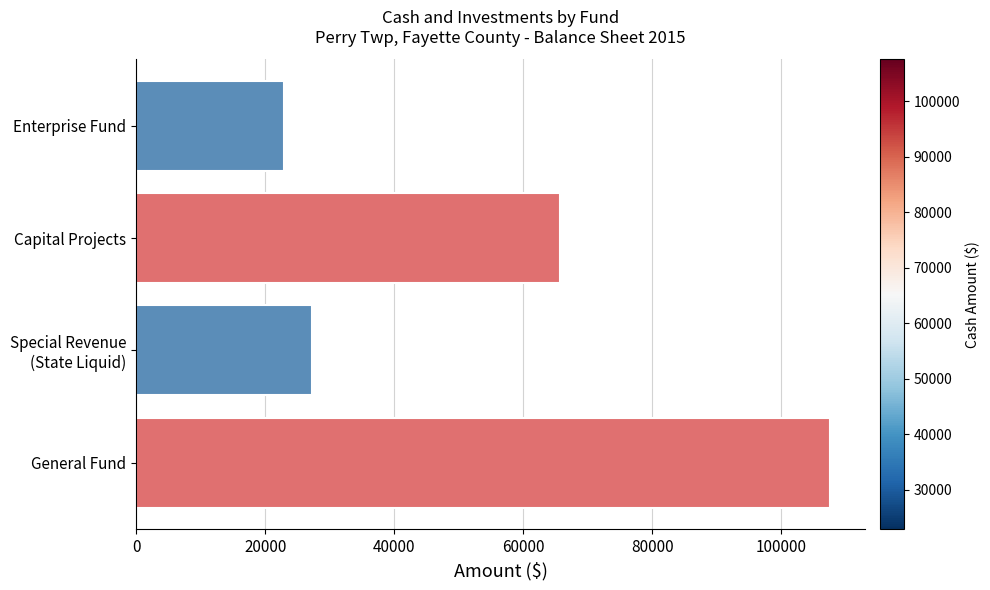

What is the smallest value displayed?

22907